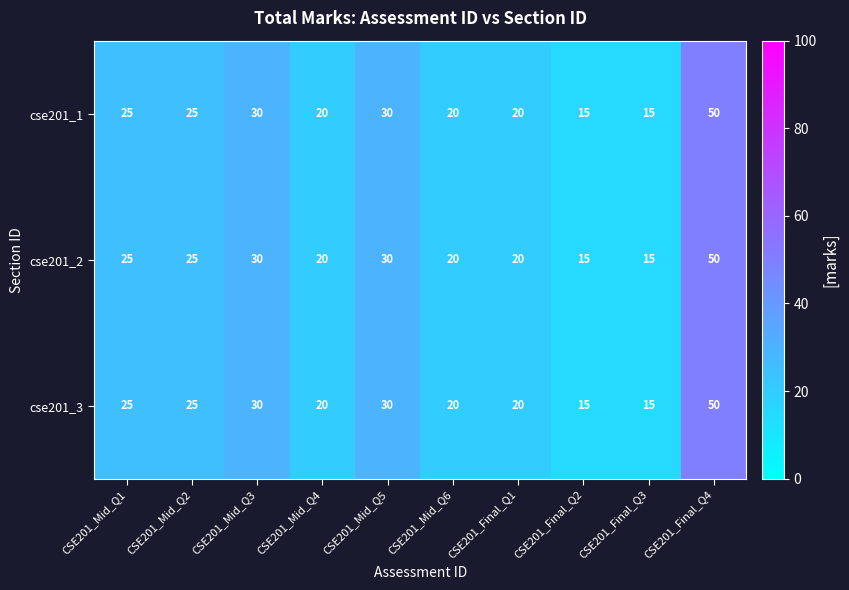

What is the sum of the cse201_3 values at CSE201_Mid_Q5 and CSE201_Final_Q4?

80